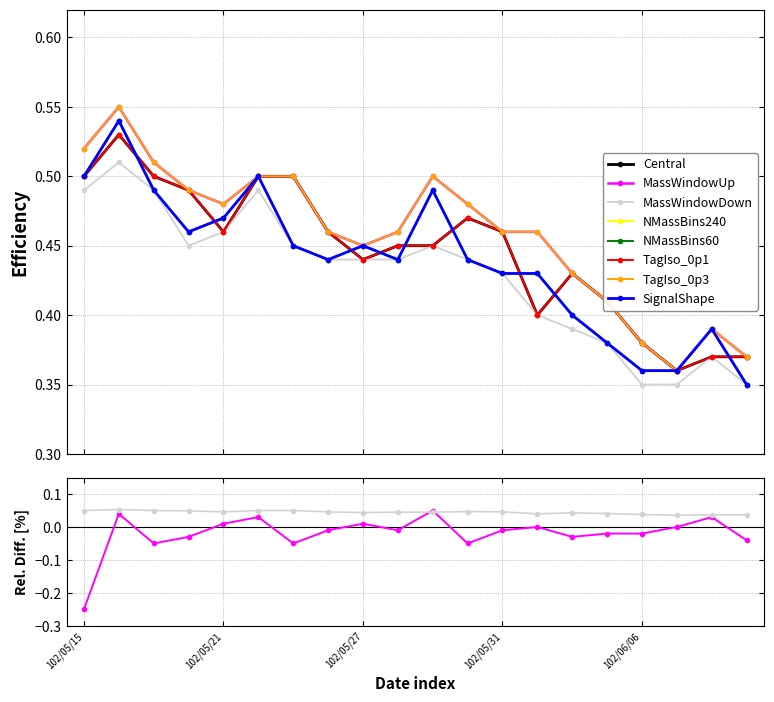

Between 102/05/17 and 102/05/31, which is larger?

102/05/17